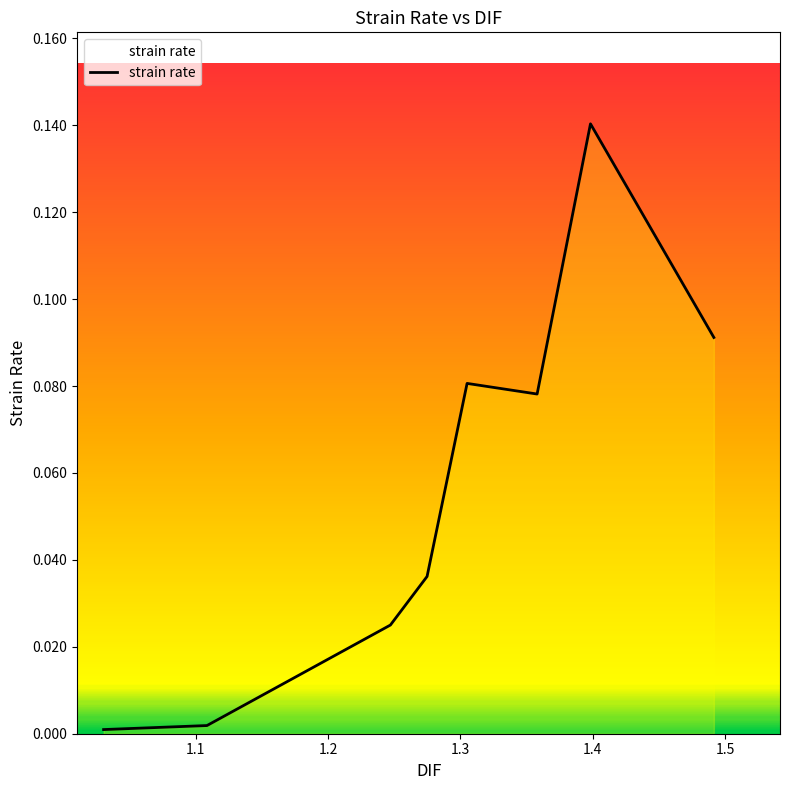

Does the chart display data point markers on the line(s)?

No